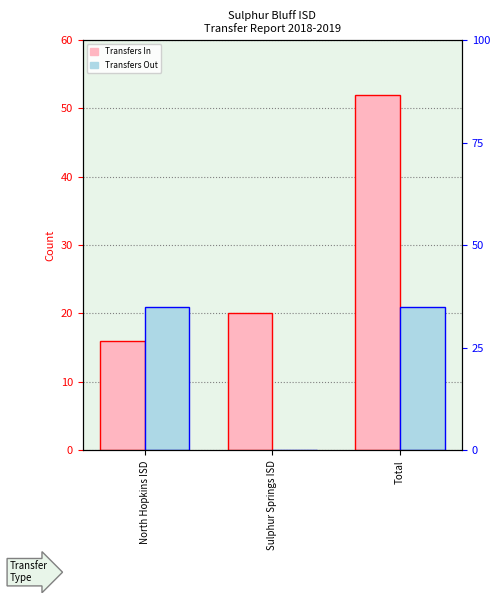

What is the difference between the maximum and second lowest values in the Transfers In series?

32